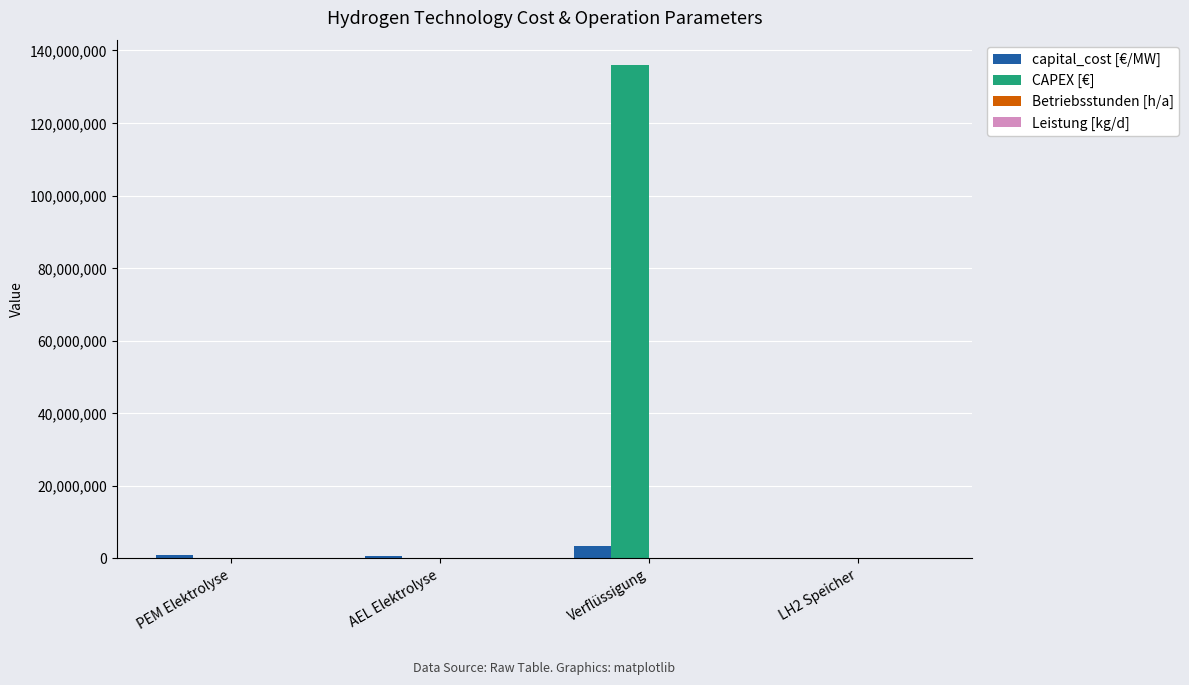

What is the sum of all capital_cost [€/MW] values?

4648060.6